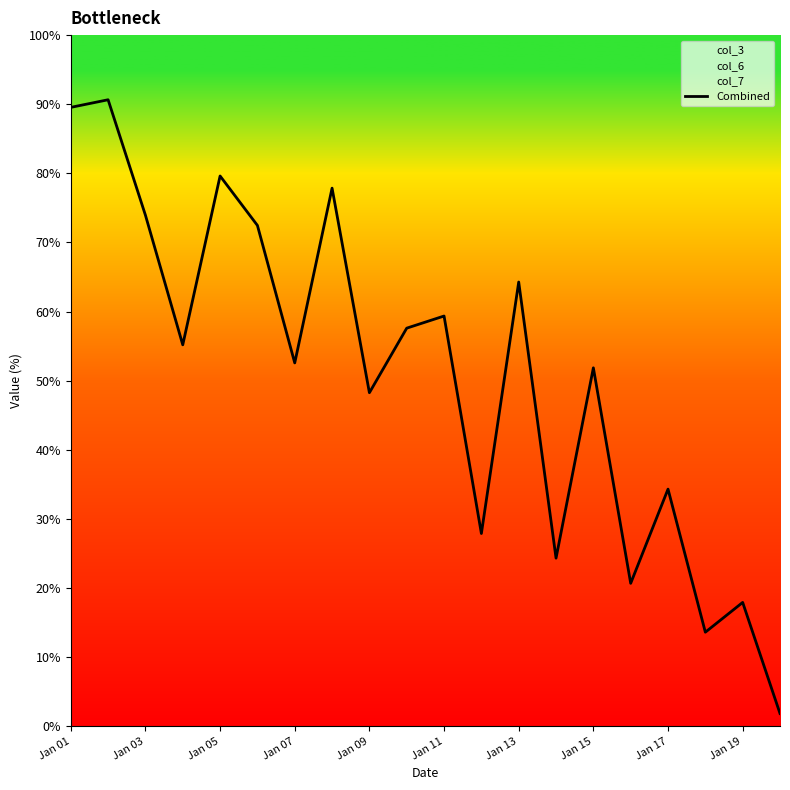

The chart shows a value of 0.8 at Jan 09. True or false?

False